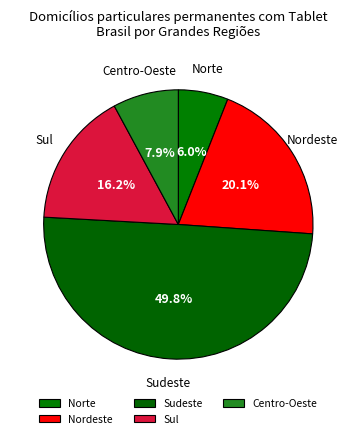

Which category has the biggest portion of the pie?

Sudeste